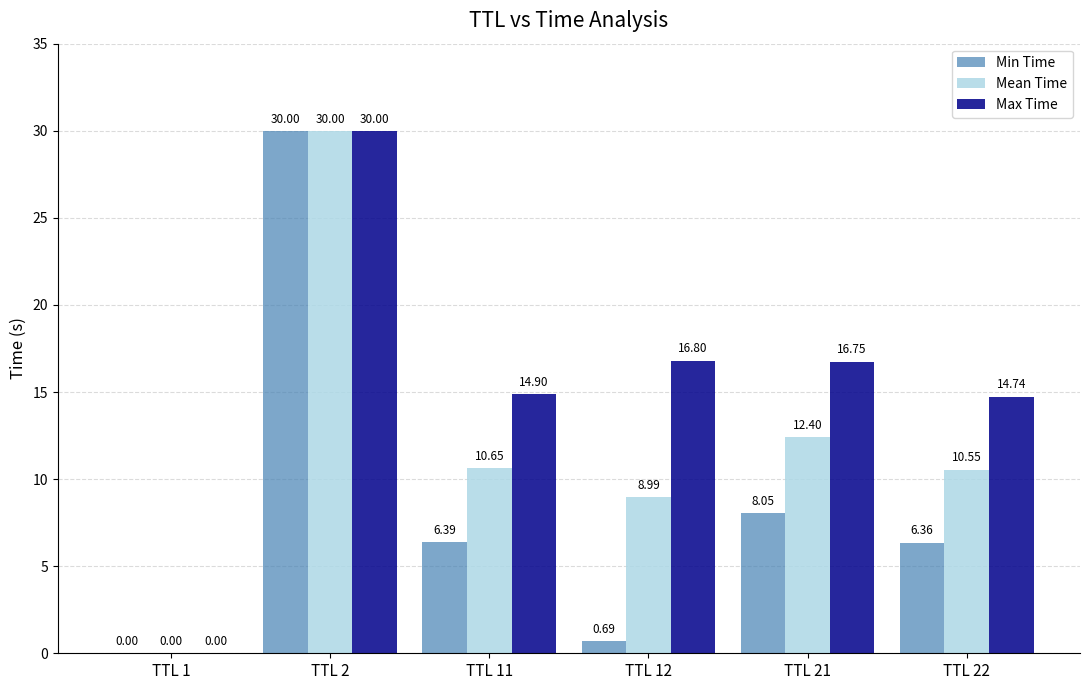

Between TTL 1 and TTL 12, which series saw the biggest shift?

Max Time